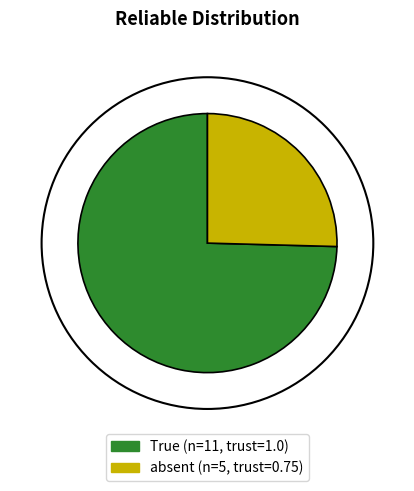

Does True represent more than half of the total?

Yes